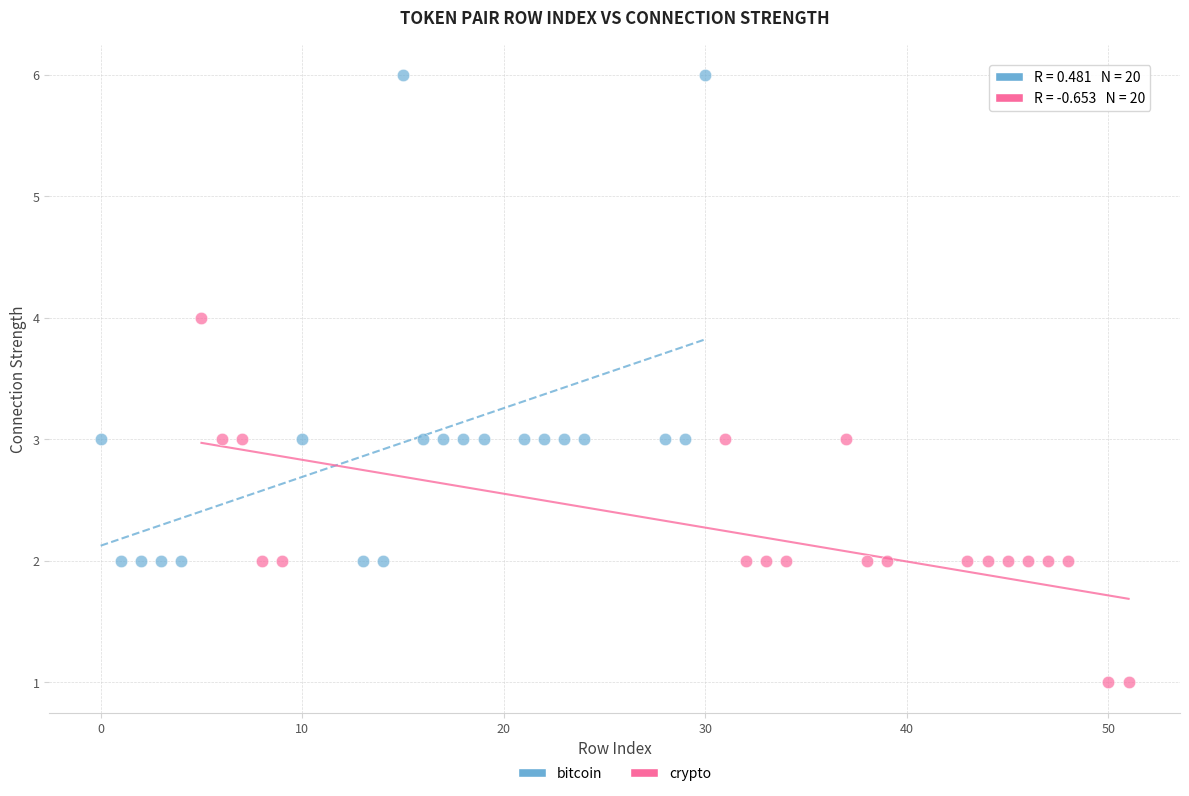

Which series reaches the minimum Y coordinate?

crypto